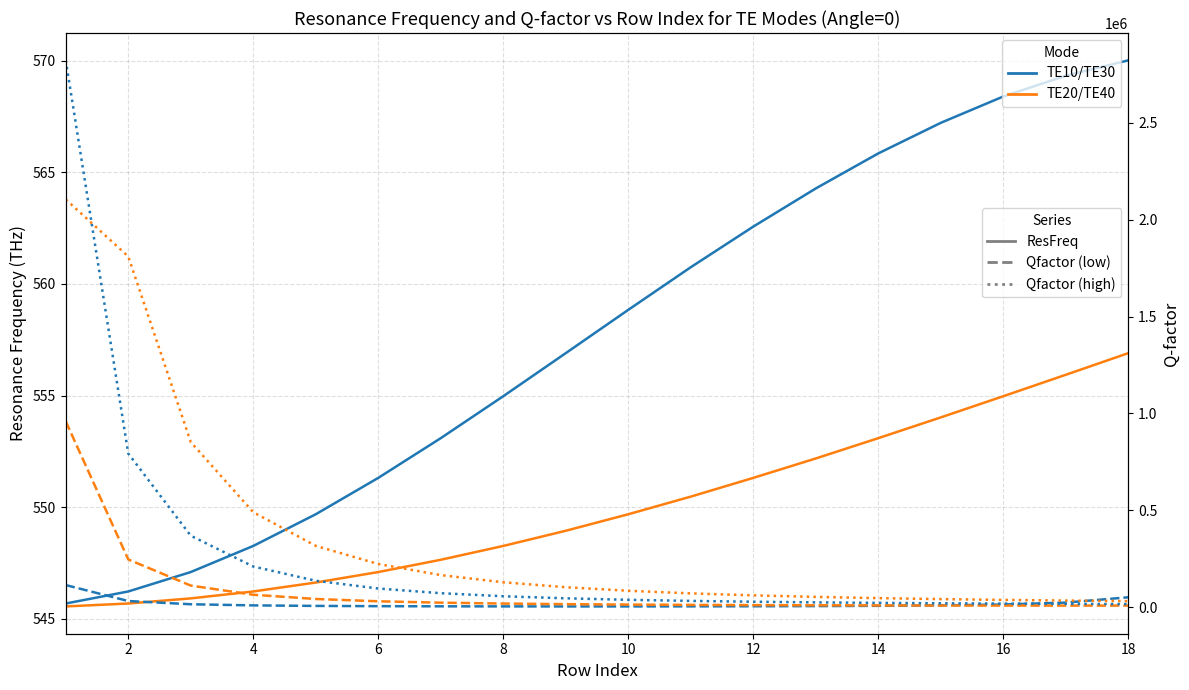

What is the minimum value shown in the chart?

545.5